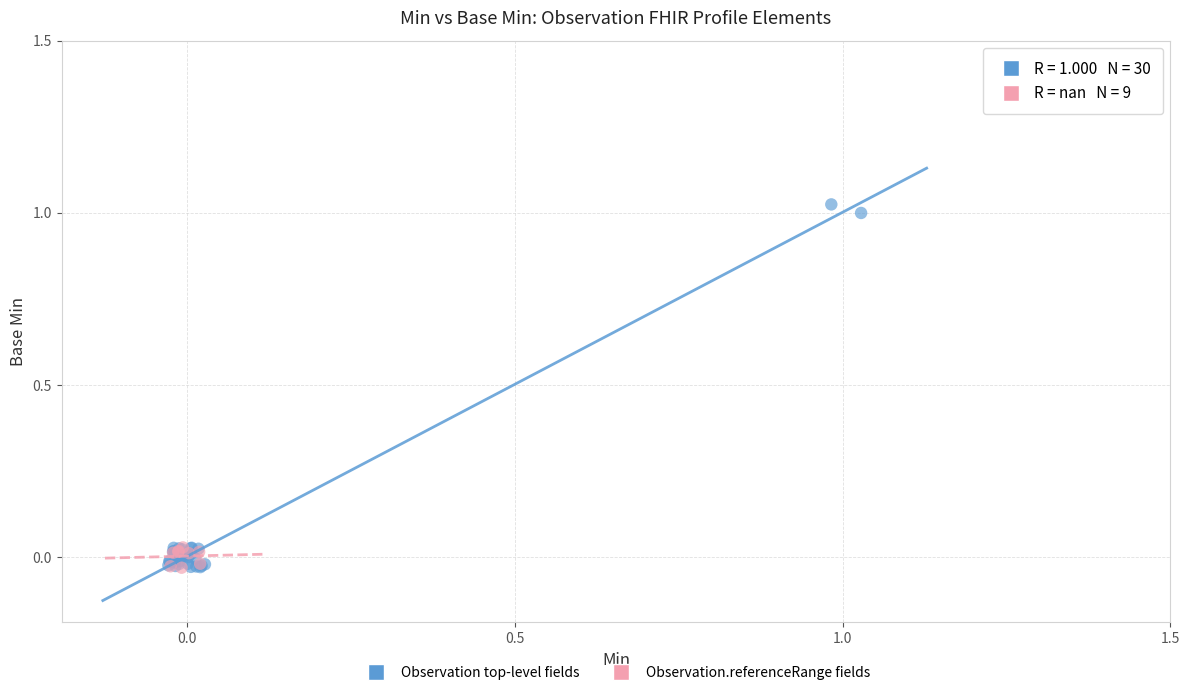

Which series has the largest Y range (max minus min)?

Observation top-level fields